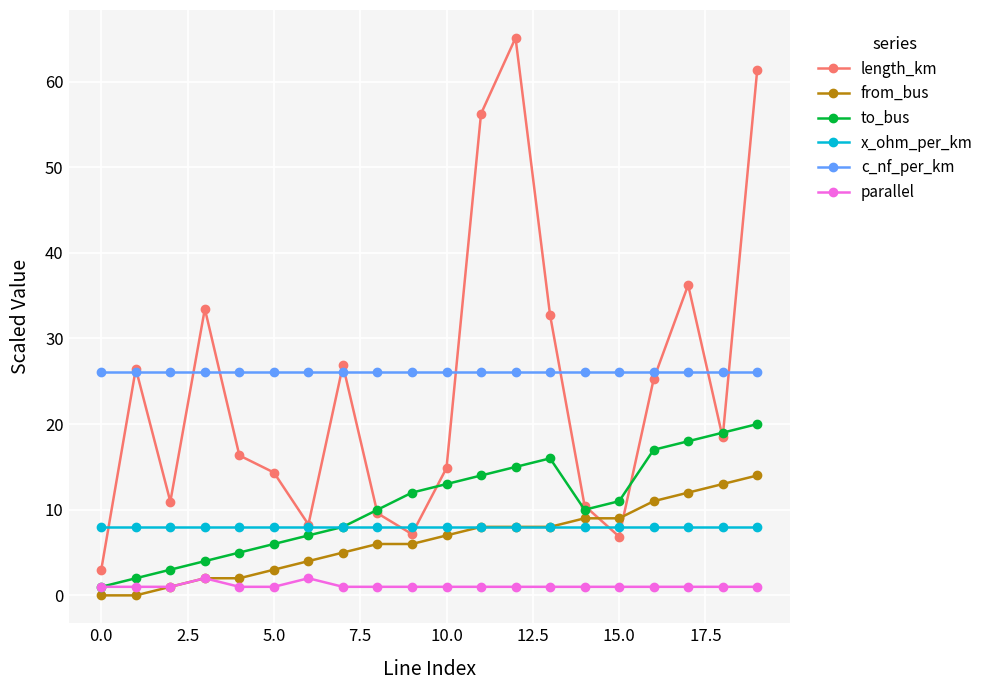

True or false: parallel and x_ohm_per_km intersect in this chart.

False